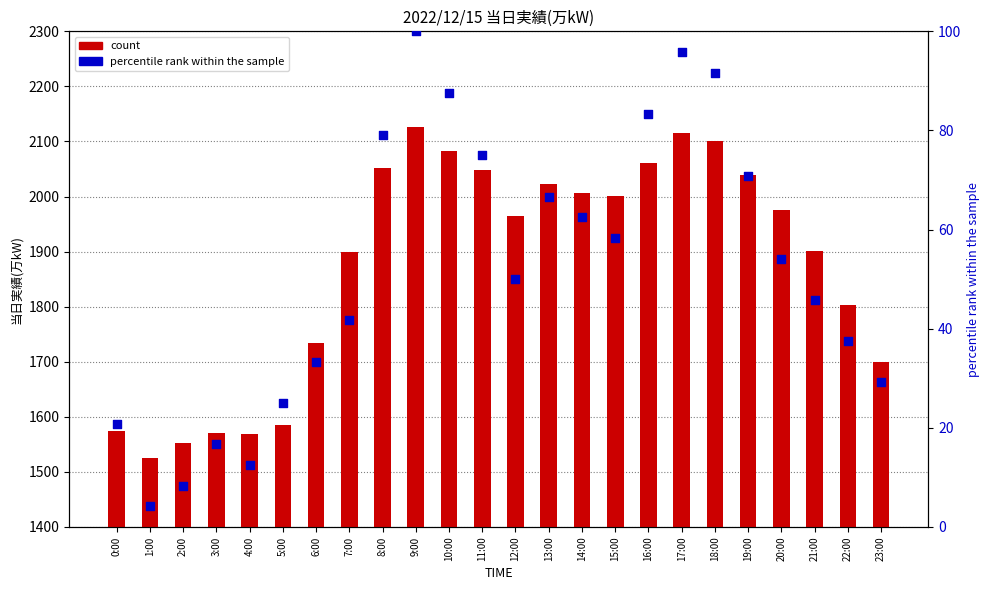

Which series has the widest spread of Y values?

count